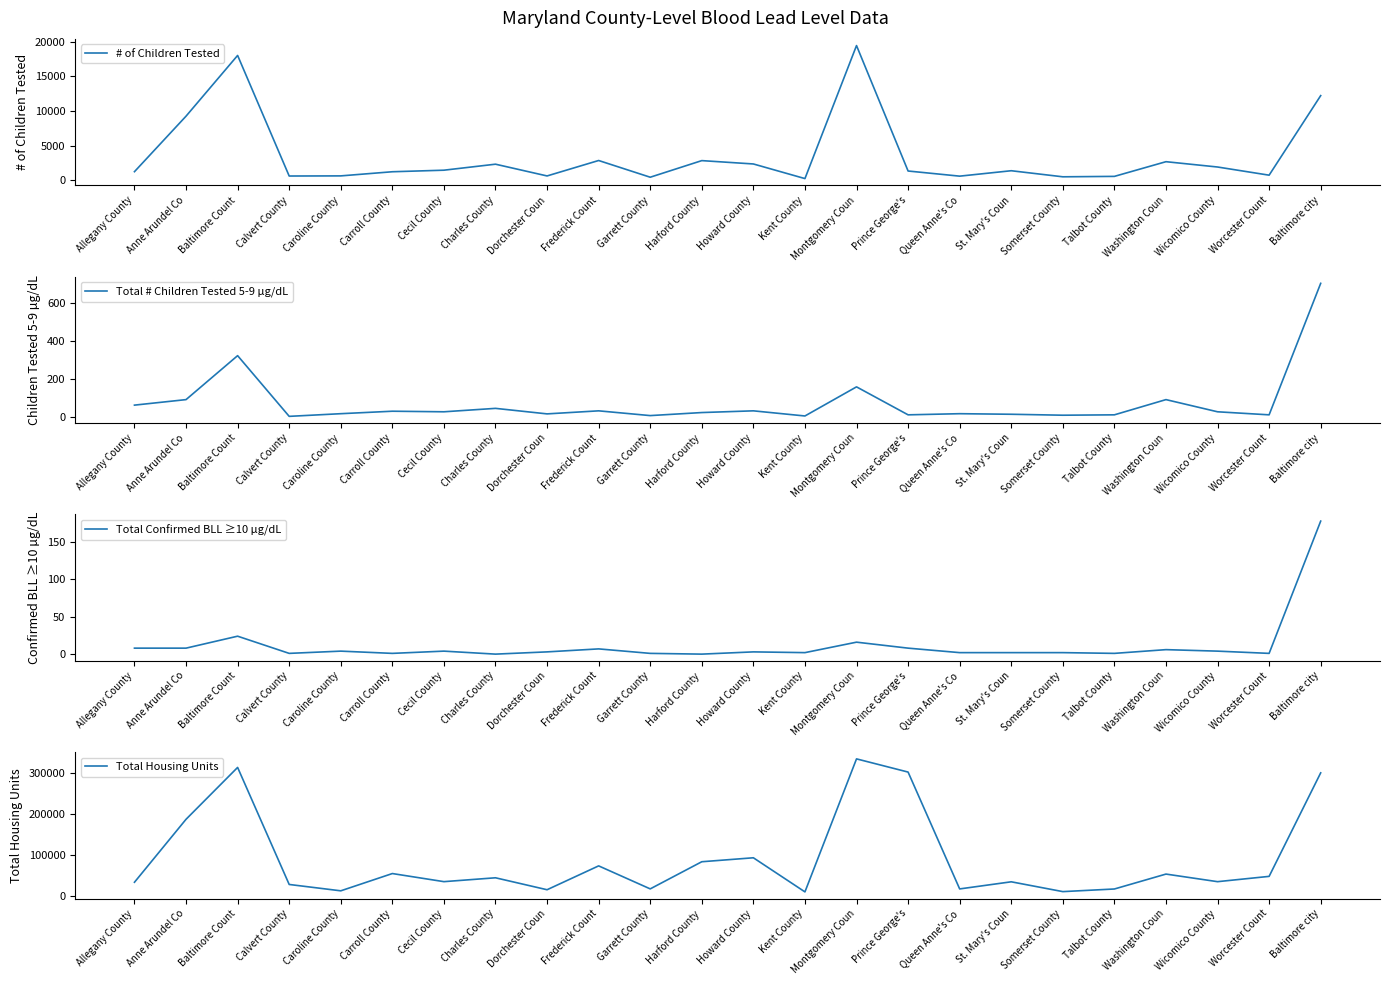

At which label does # of Children Tested first exceed 1397?

Anne Arundel Co